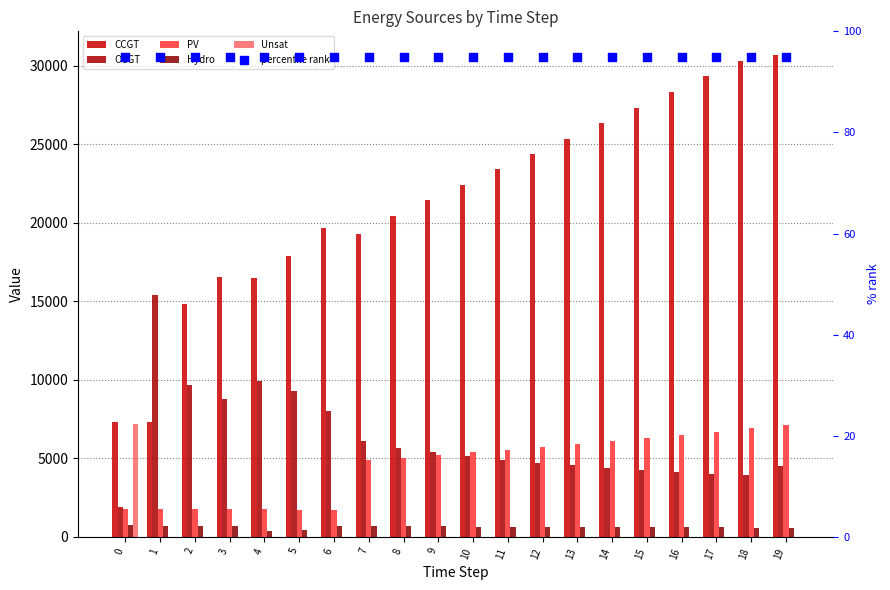

Which series has the largest total across all categories?

CCGT